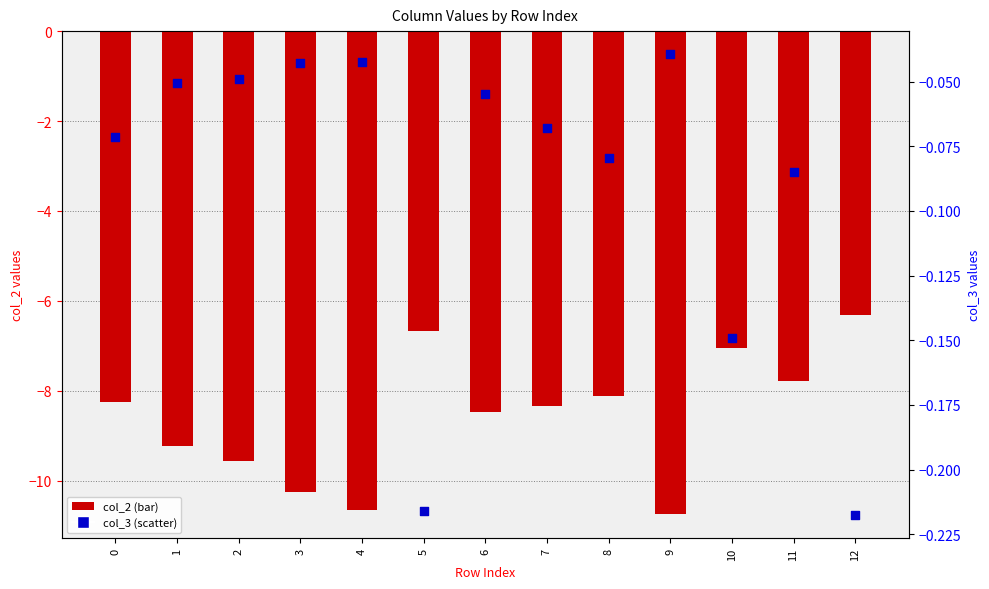

Which series has the largest Y range (max minus min)?

col_2 (bar)